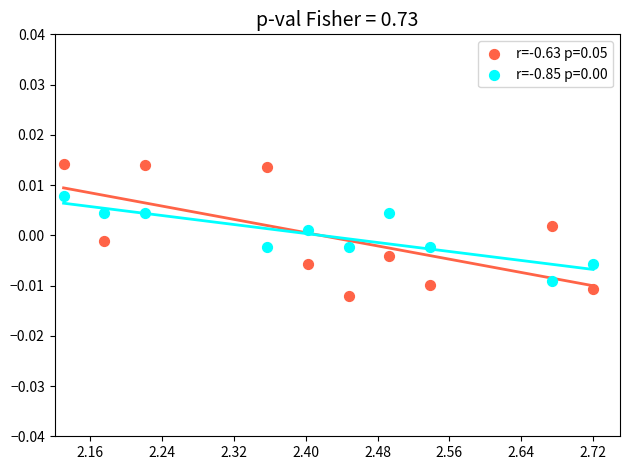

Which series has the widest spread of Y values?

r=-0.63 p=0.05